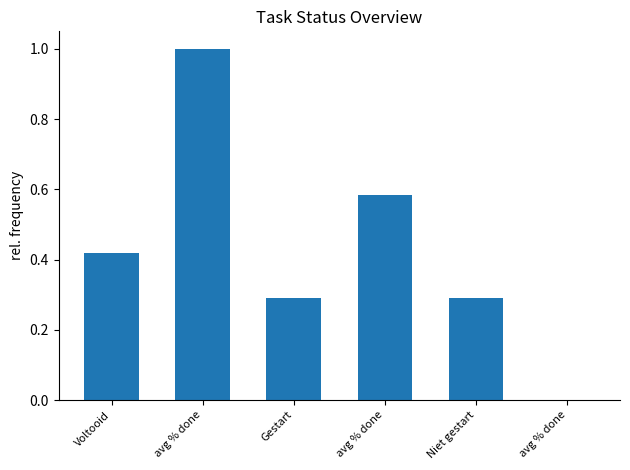

What is the difference between the values at avg % done and Gestart?

0.3